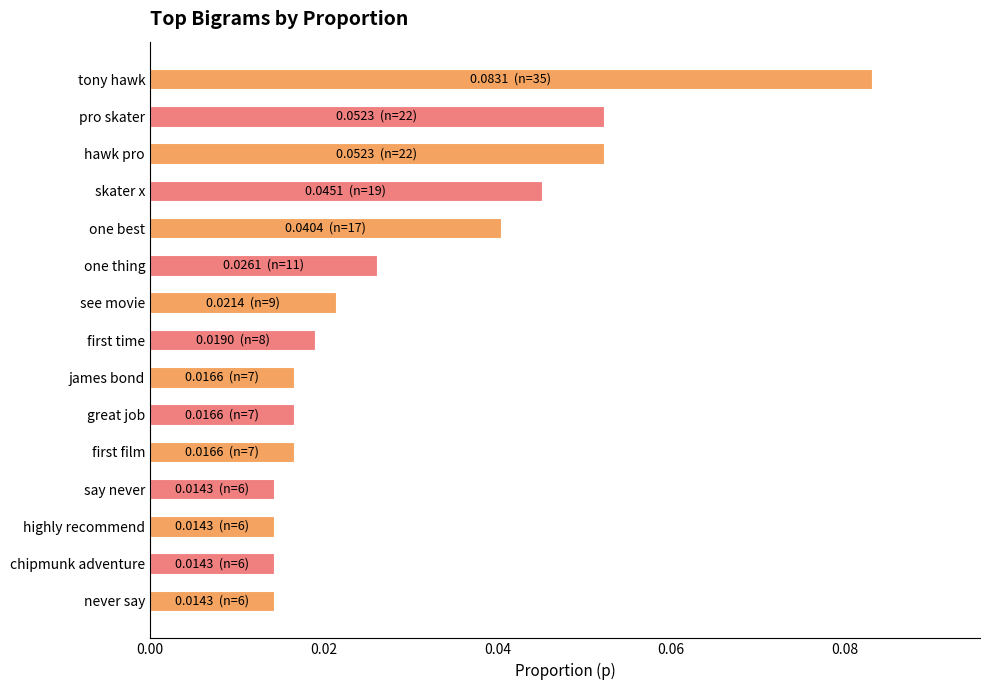

The chart shows a value of 0.1 at one best. True or false?

False